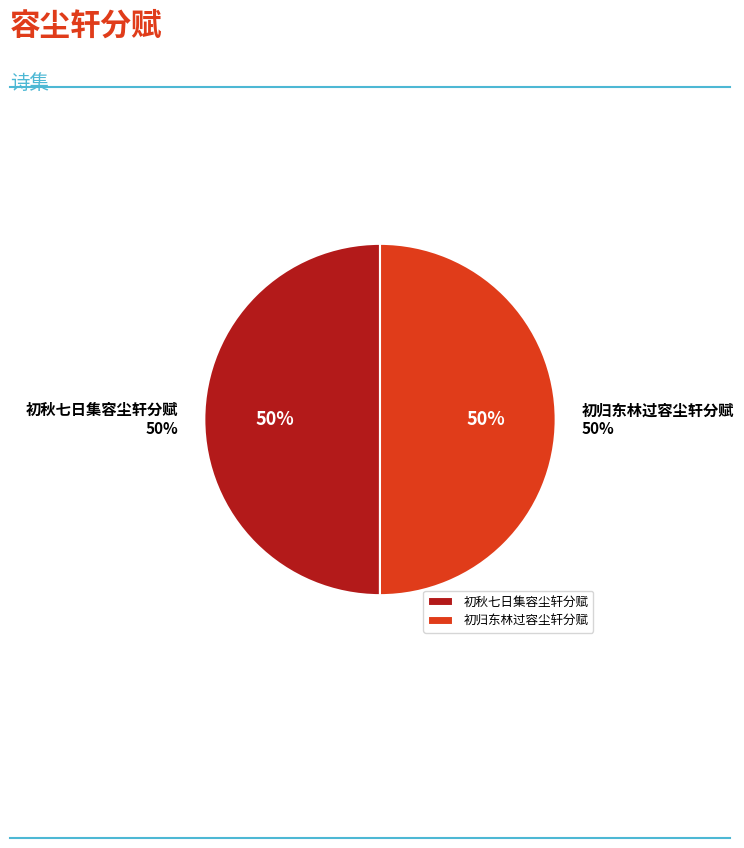

Count the number of slices in the pie.

2